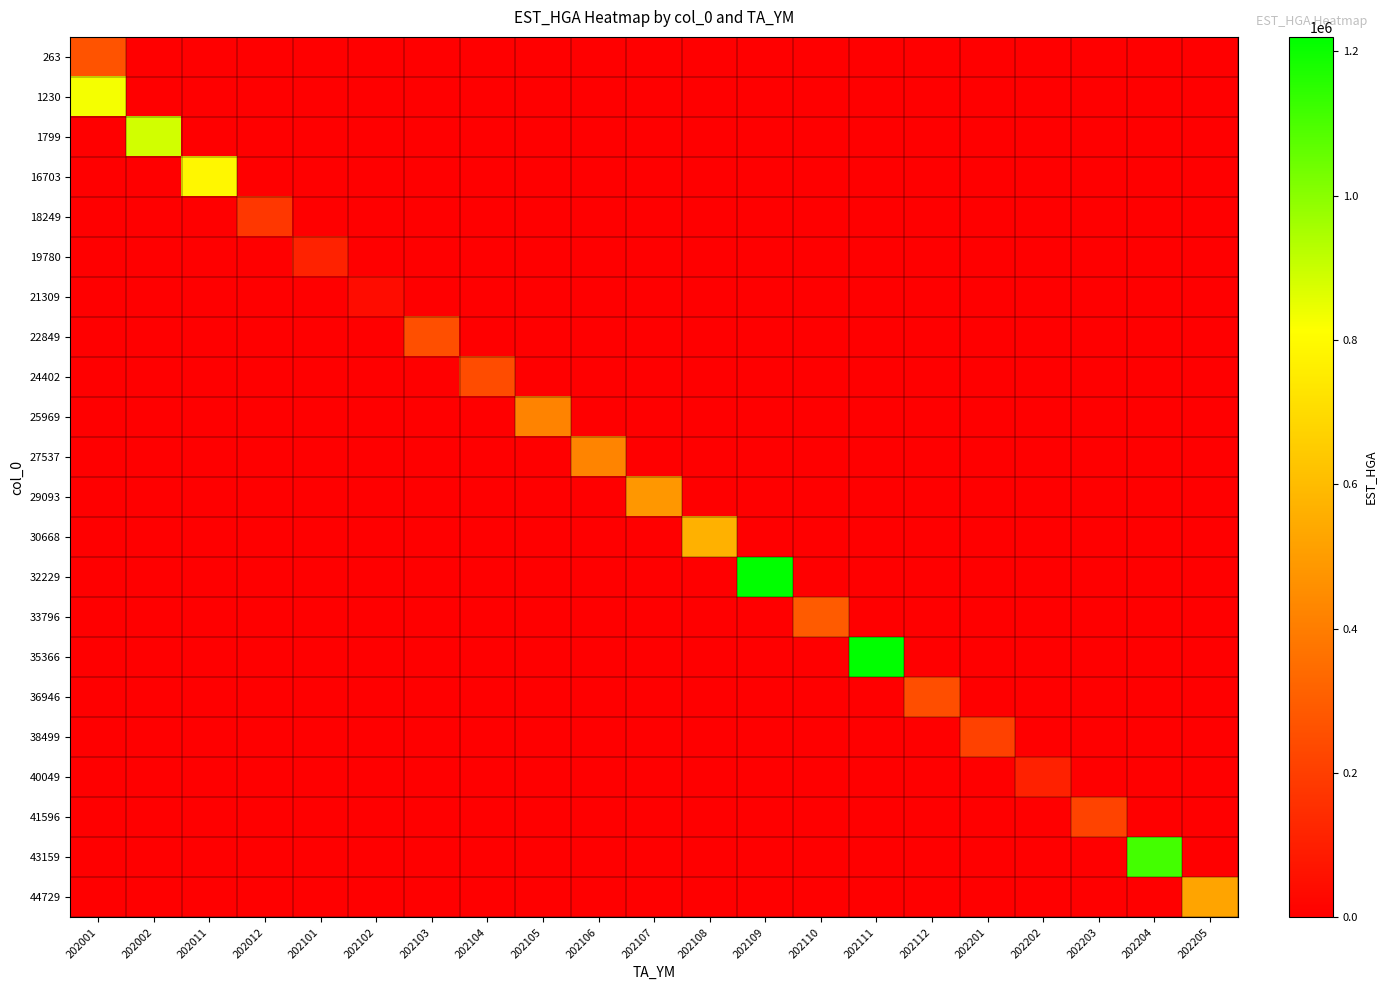

What is the spread (max minus min) of values at 202105?

420044